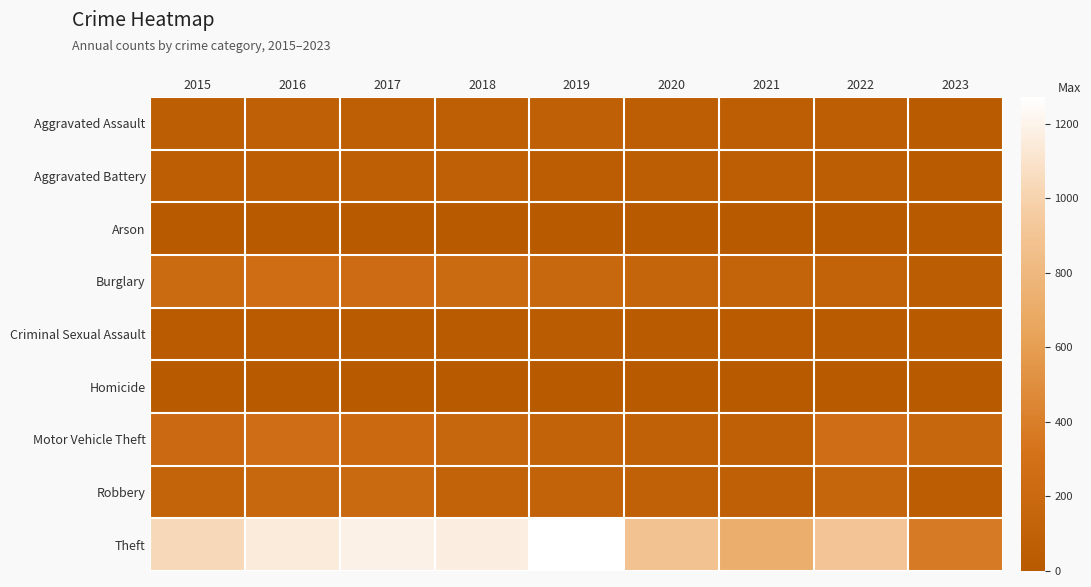

At which category is the sum across all series the highest?

2016